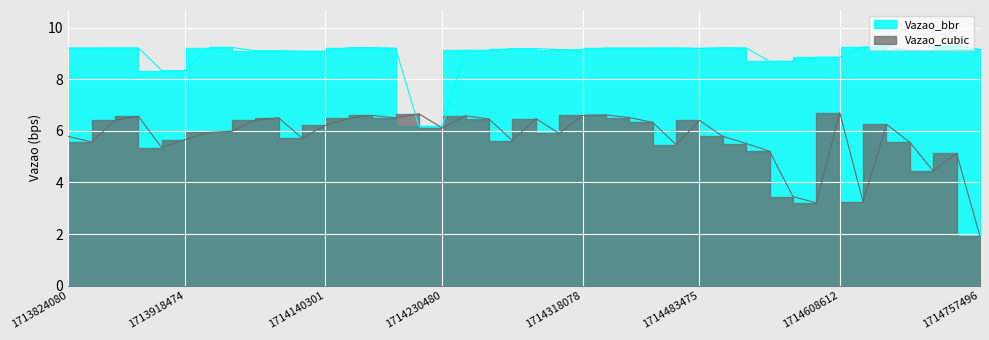

What is the highest value of the Vazao_bbr series?

9.3